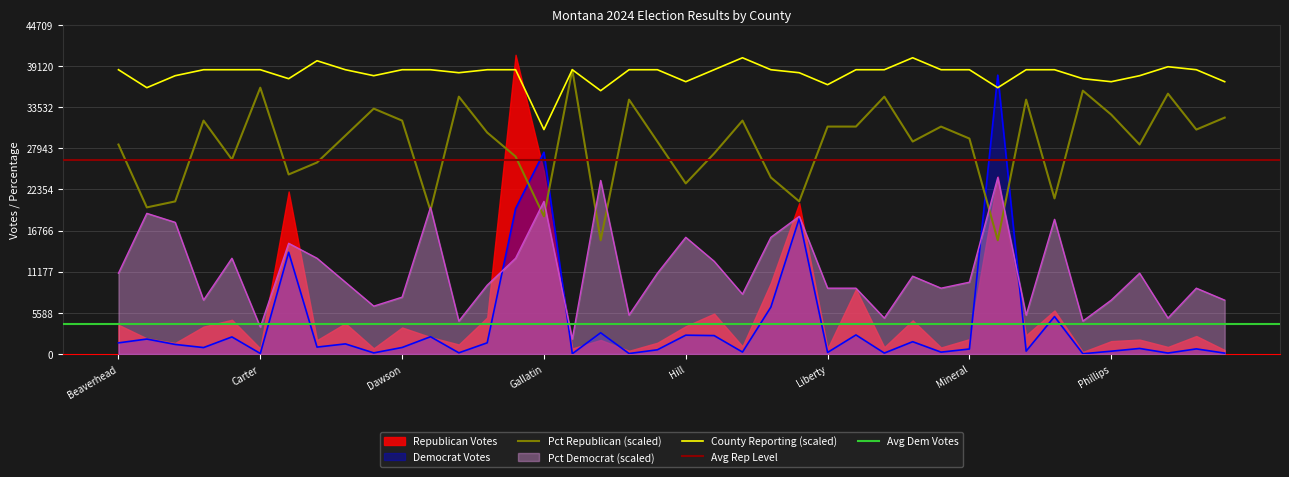

Where is the first local minimum for Pct Democrat?

Broadwater